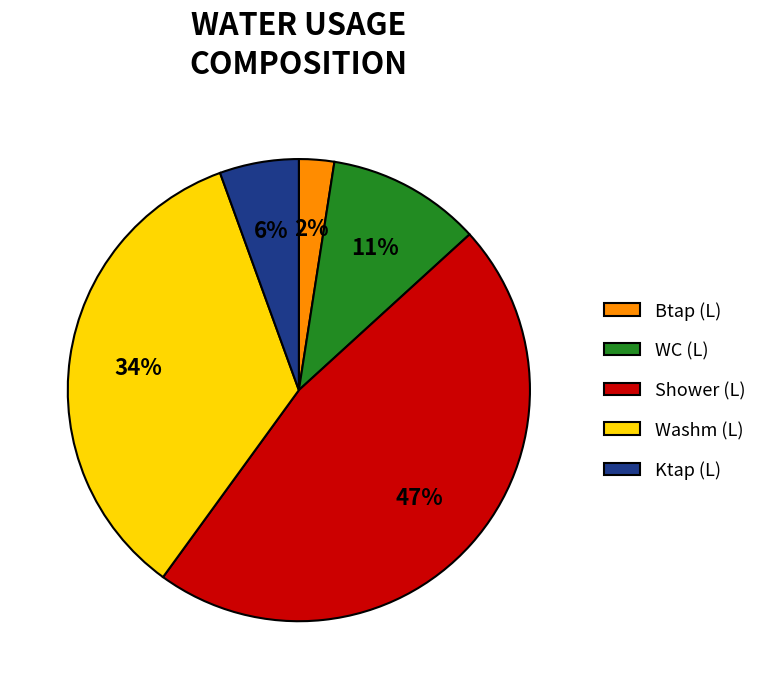

Is the sum of WC (L) and Washm (L) greater than half?

No